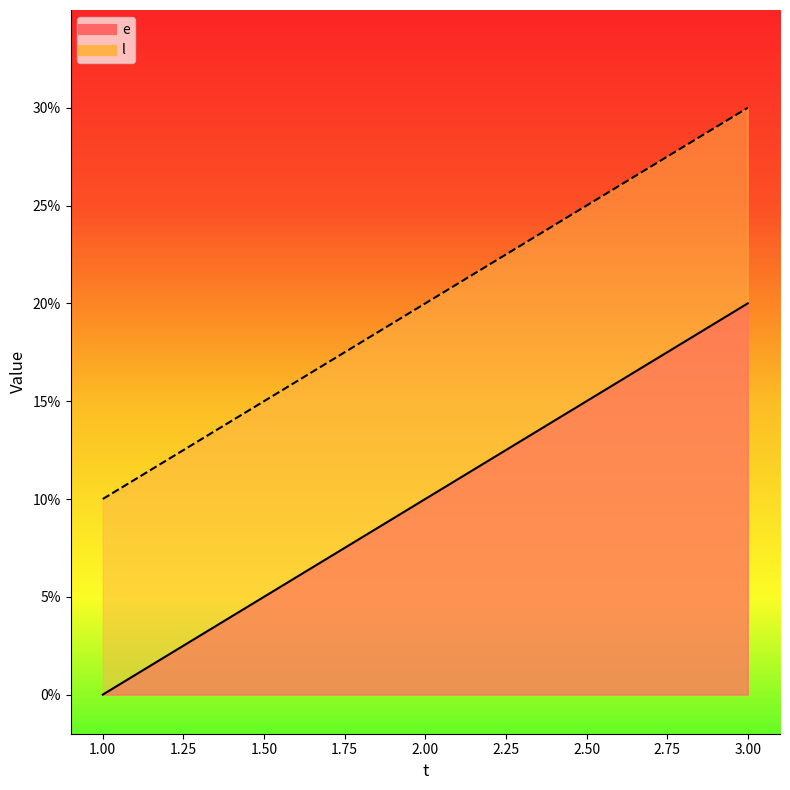

Rank the series by their average value, from highest to lowest.

l, e